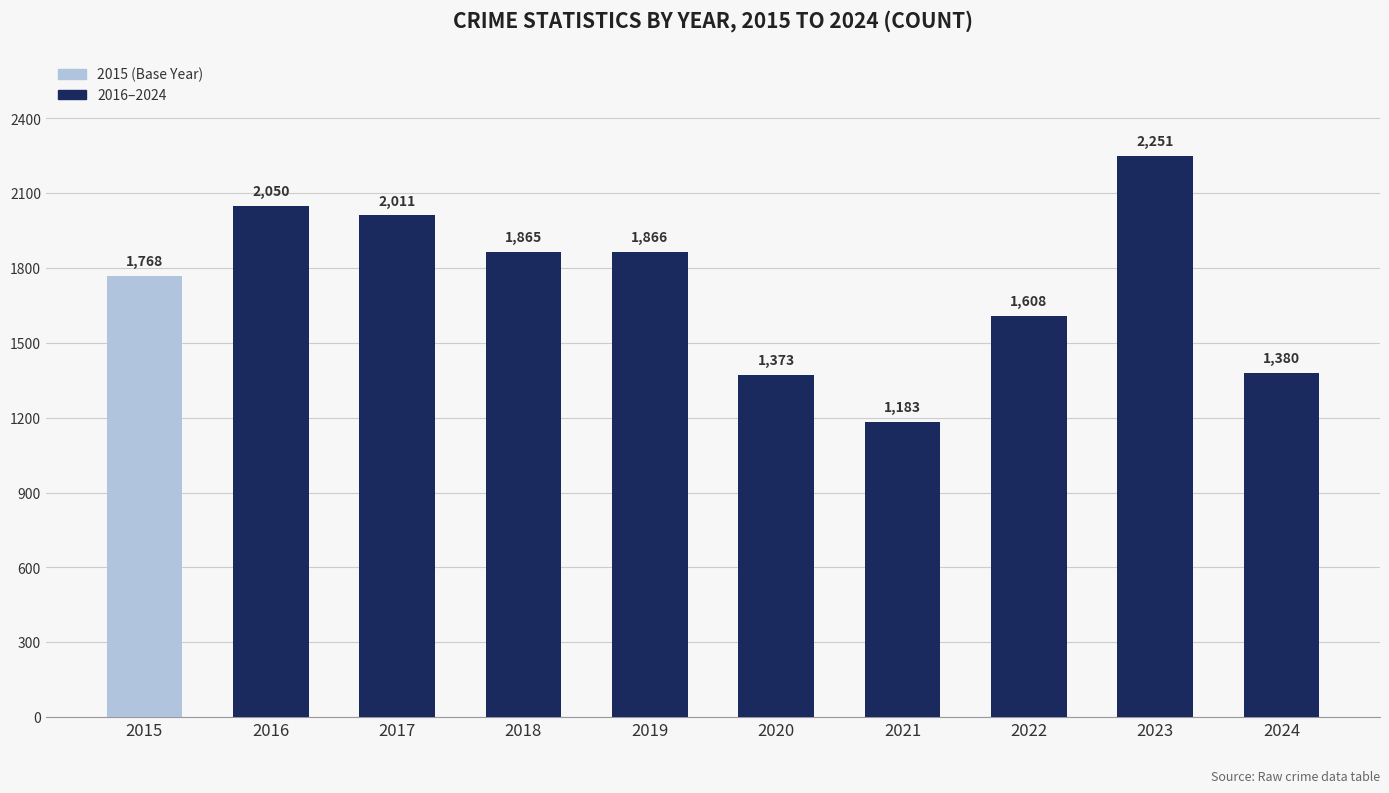

Between 2015 and 2024, which is larger?

2015